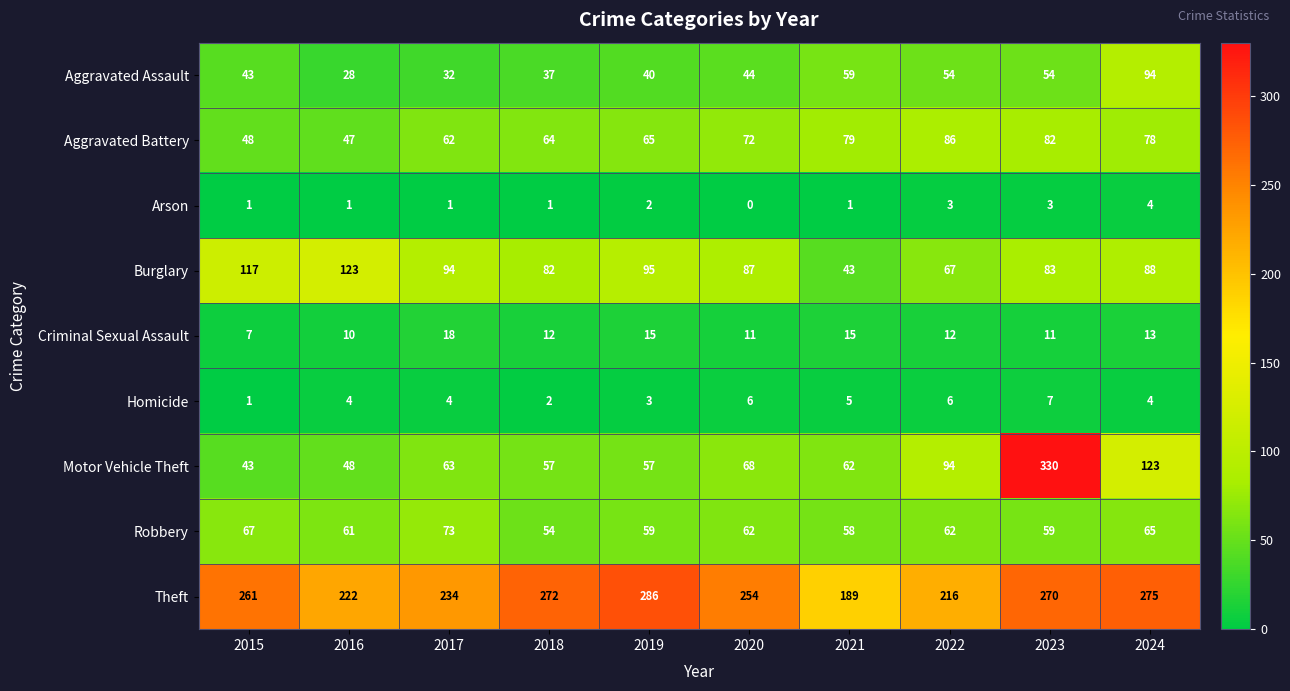

Which series has the largest total across all categories?

Theft